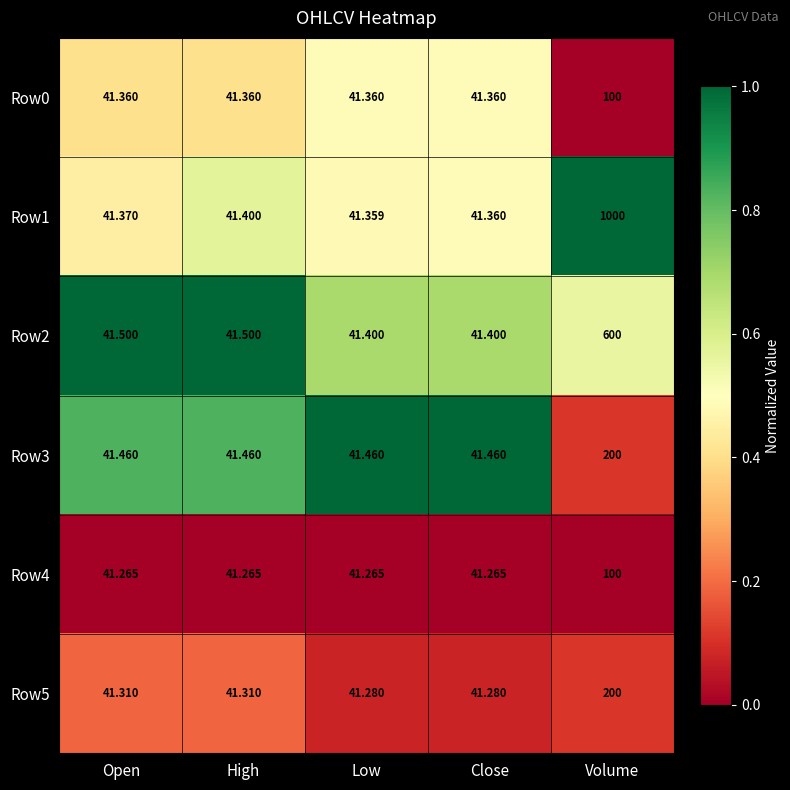

At which label does Row5 reach its peak?

Volume